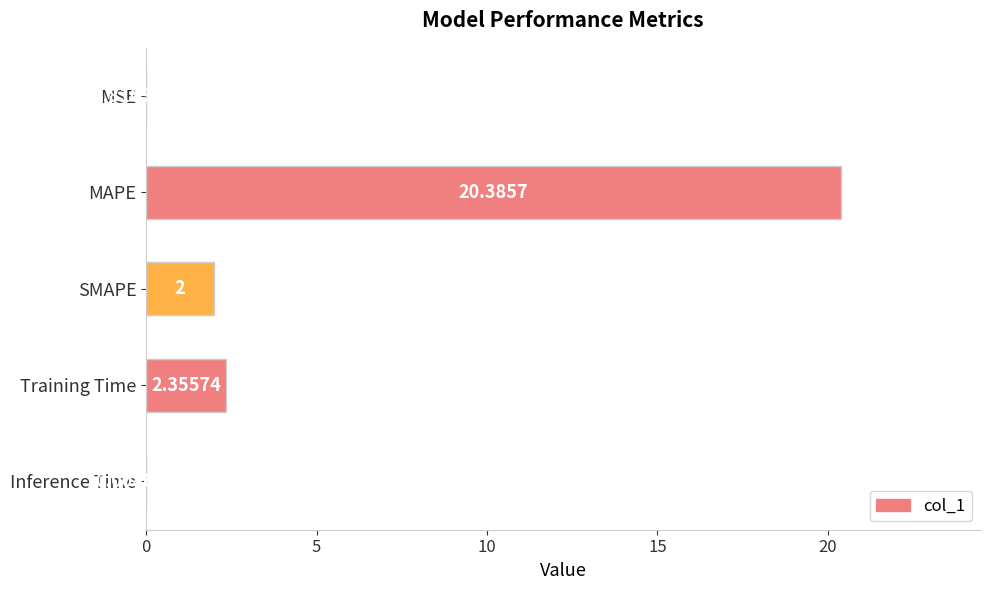

Where is the data nearest to the value 10?

Training Time